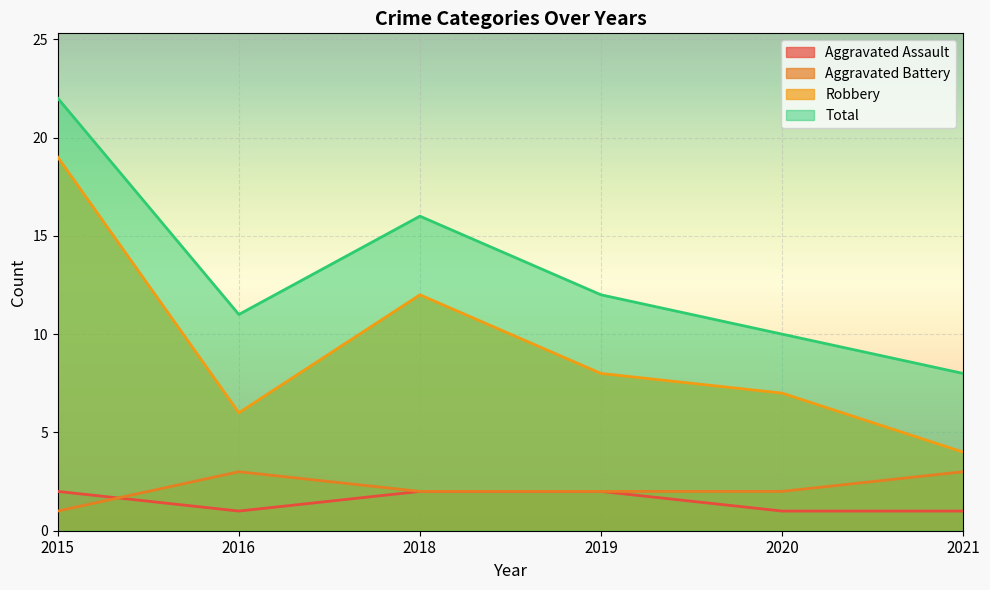

The Aggravated Assault series shows 2 at 2021. True or false?

False